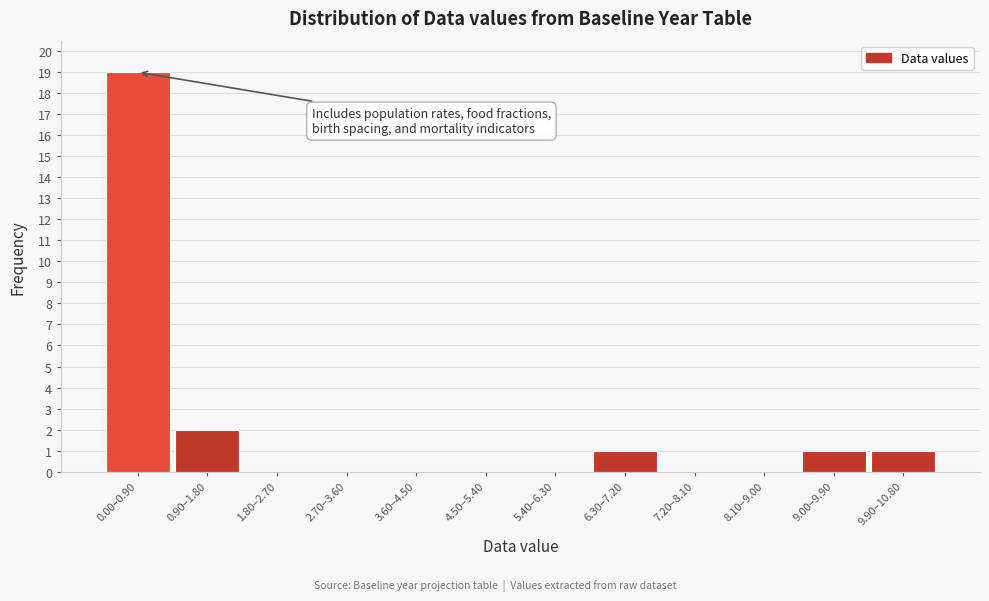

Reading left to right, extract all data points from this chart.

0.00–0.90=19	0.90–1.80=2	1.80–2.70=0	2.70–3.60=0	3.60–4.50=0	4.50–5.40=0	5.40–6.30=0	6.30–7.20=1	7.20–8.10=0	8.10–9.00=0	9.00–9.90=1	9.90–10.80=1